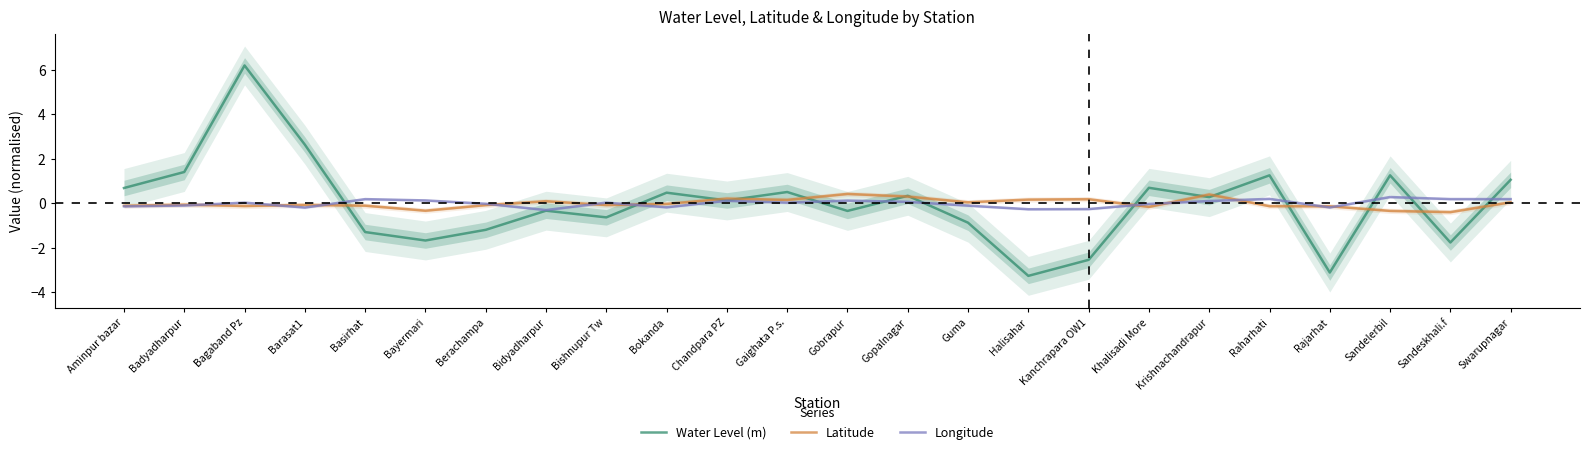

What are all the series names shown in the legend?

Water Level (m), Latitude, Longitude